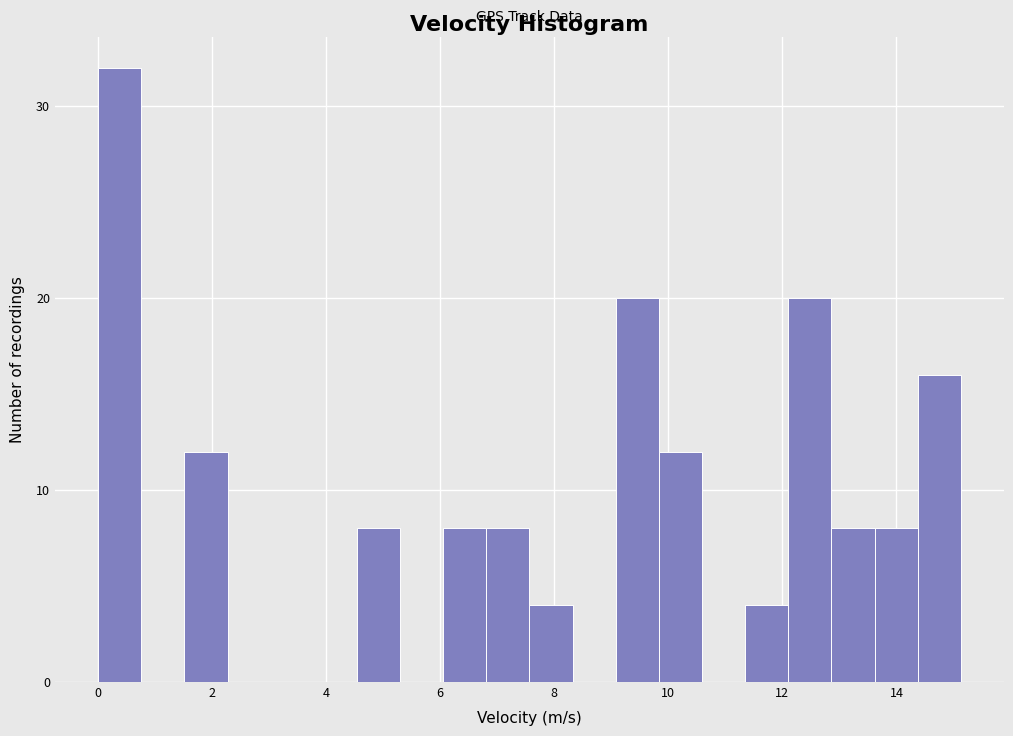

Read against the x-axis, roughly where is the centre of the tallest bar?

0.4